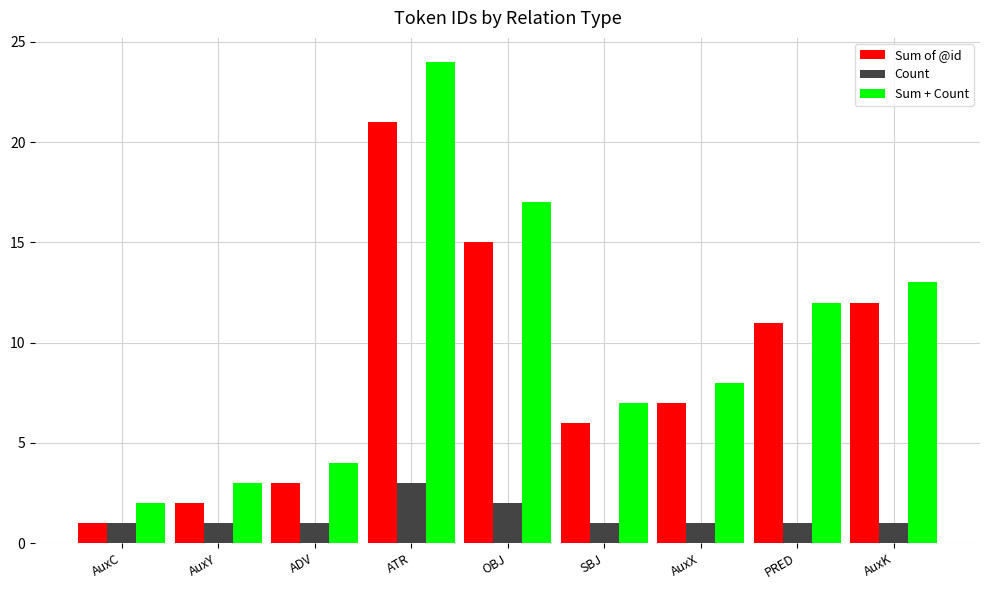

How many bars are there in total?

27